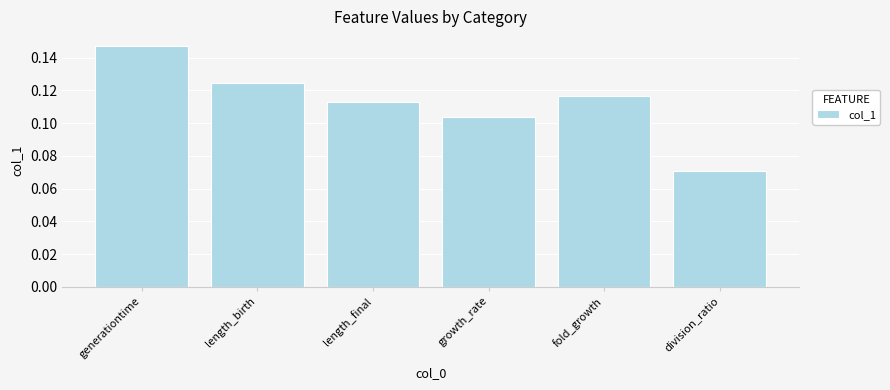

What is the label of the 6th bar from the left?

division_ratio